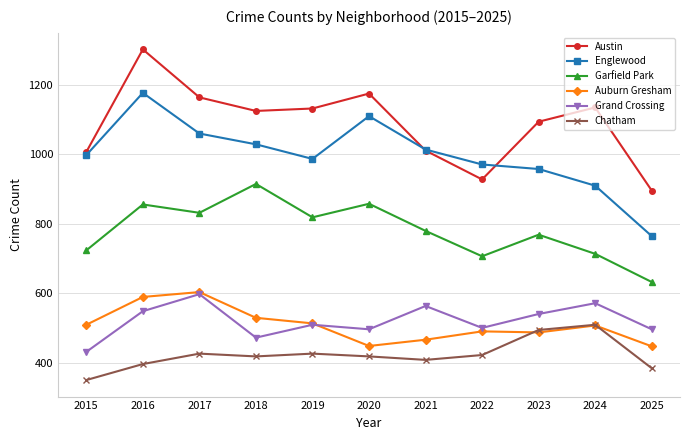

What is the lowest value of the Auburn Gresham series?

447